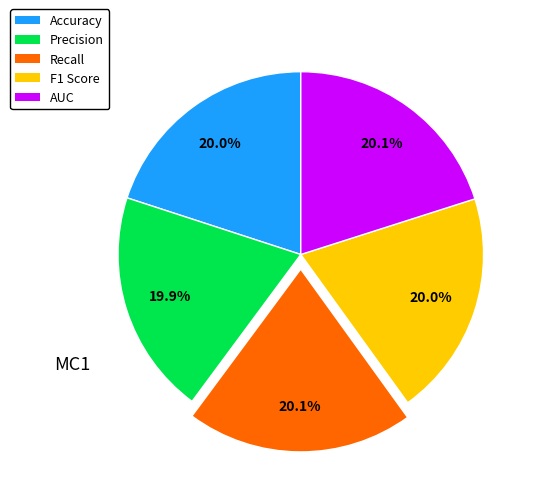

The AUC slice represents 27% of the pie. True or false?

False